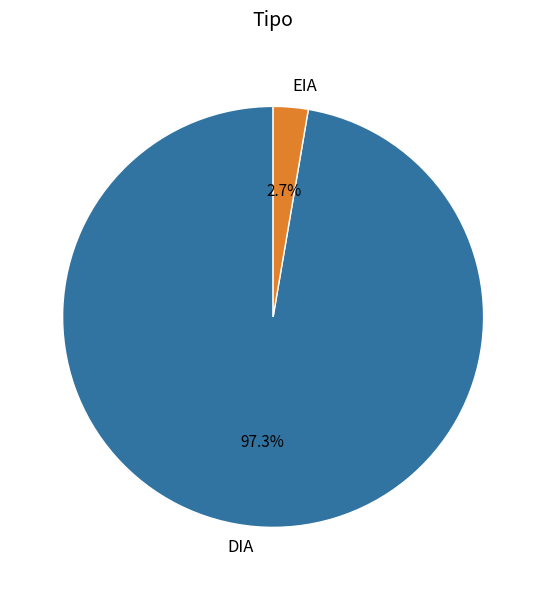

Which category has the smallest portion of the pie?

EIA